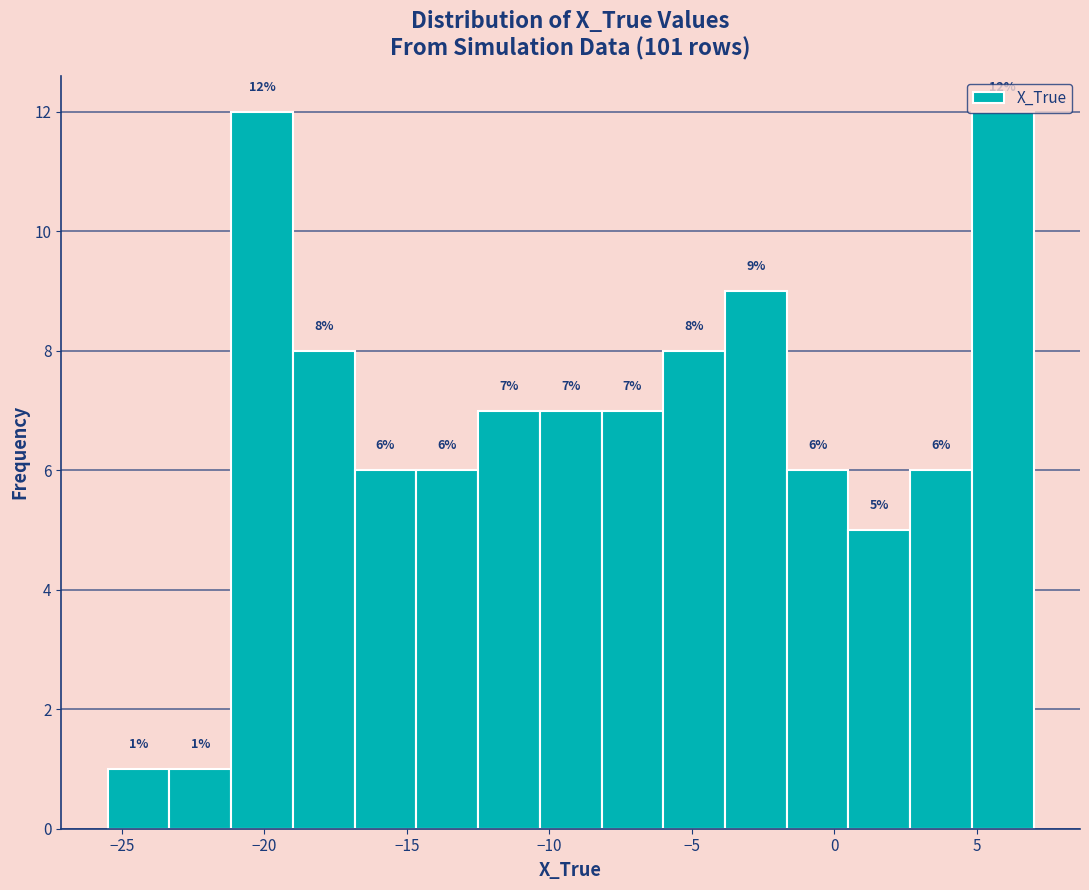

What is the height of the bar covering -17.0 to -14.5 on the x-axis? The bar edges are not printed on the chart, so give them approximately, as read against the axis.

6